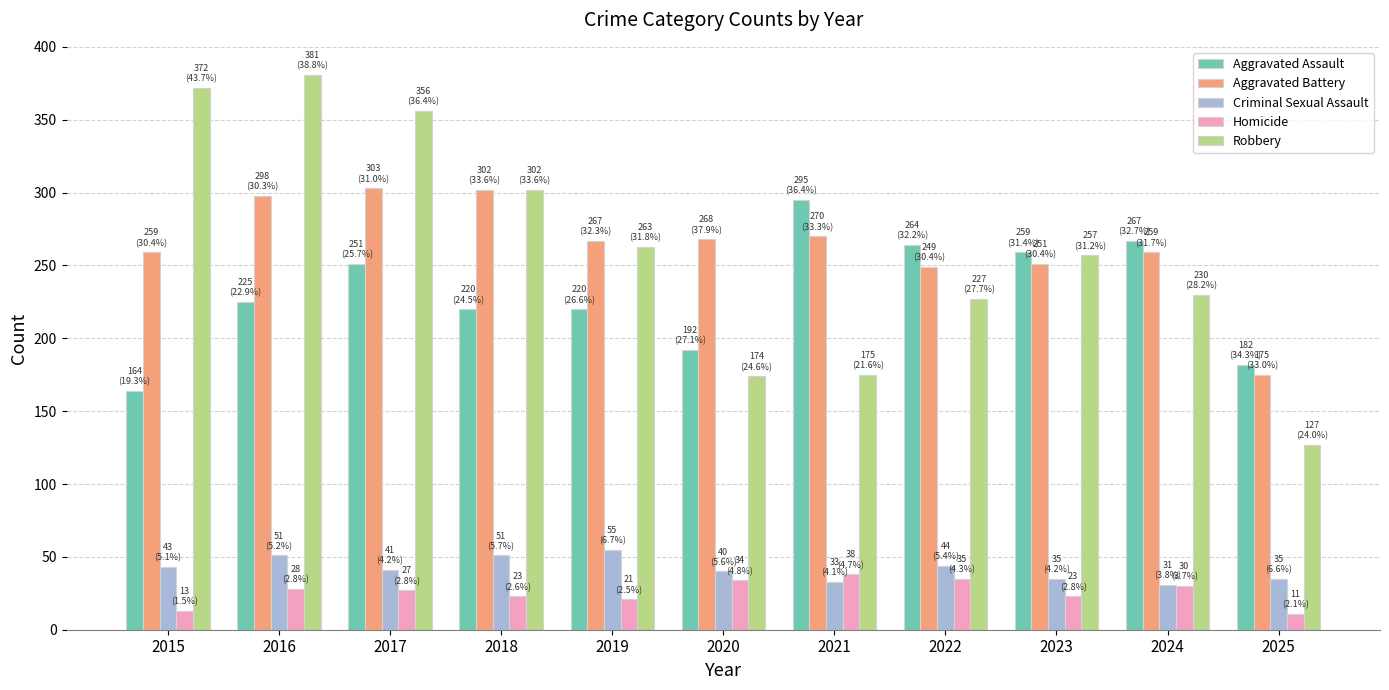

How many series are shown in this chart?

5